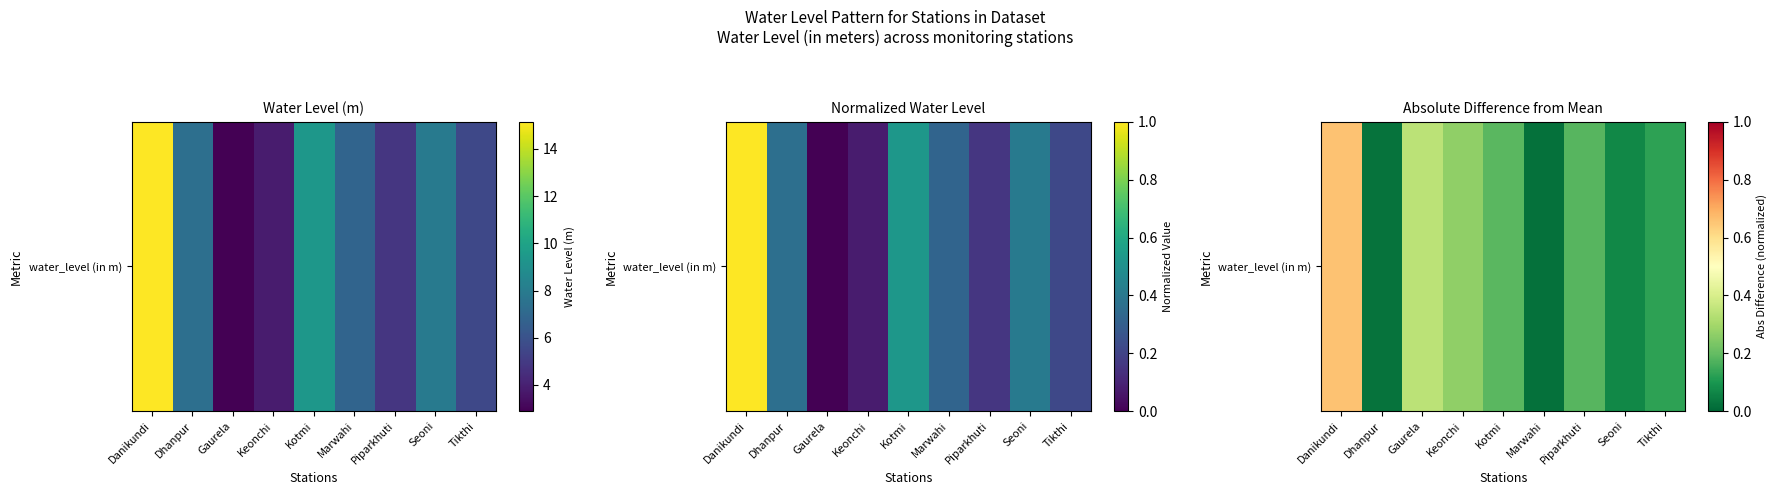

What is the change in value from Keonchi to Piparkhuti?

-0.1